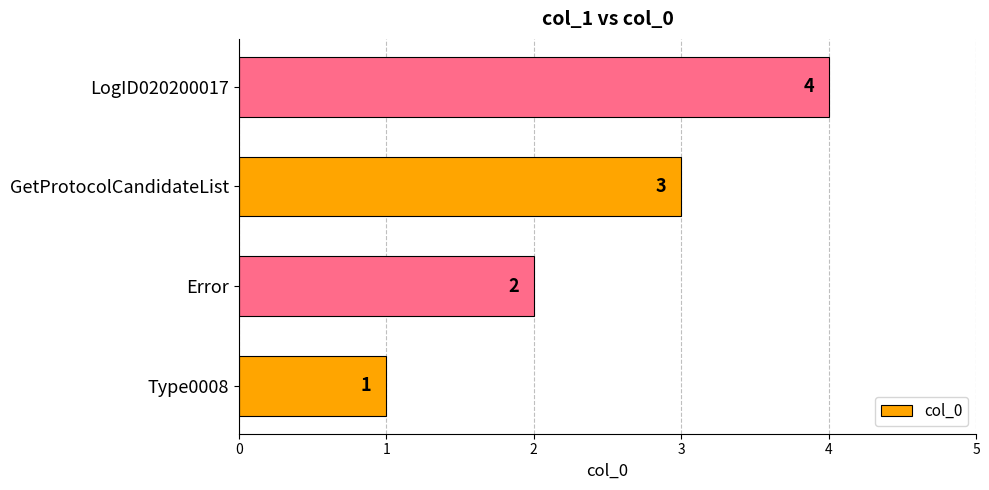

What is the minimum value shown in the chart?

1